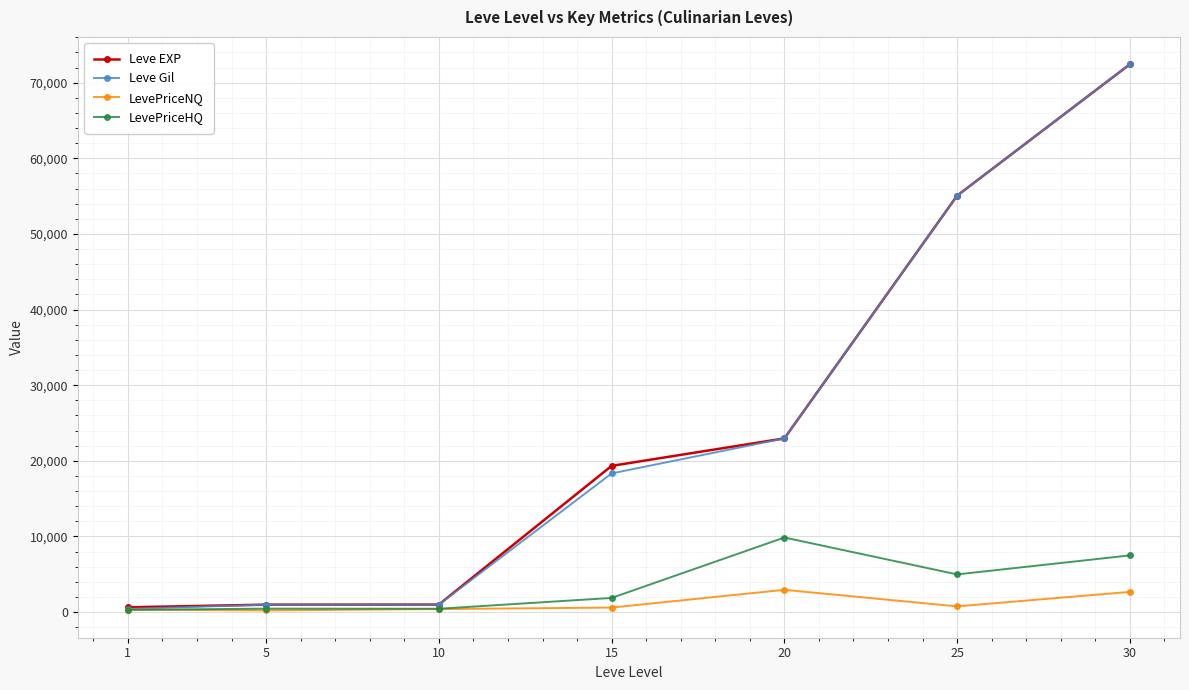

At how many categories does at least one series exceed 71450?

1